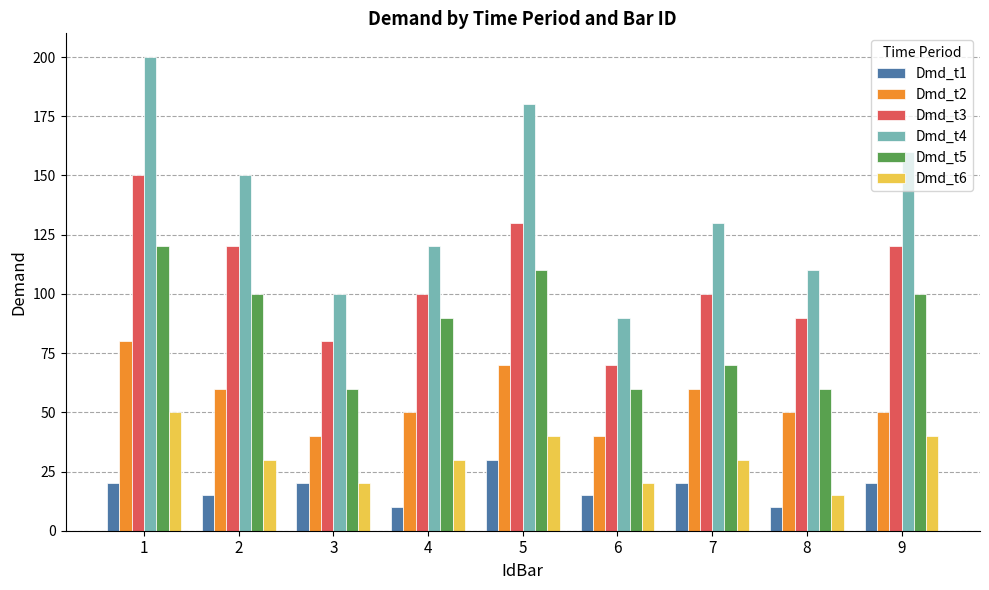

What is the difference between the maximum and second lowest values in the Dmd_t3 series?

70